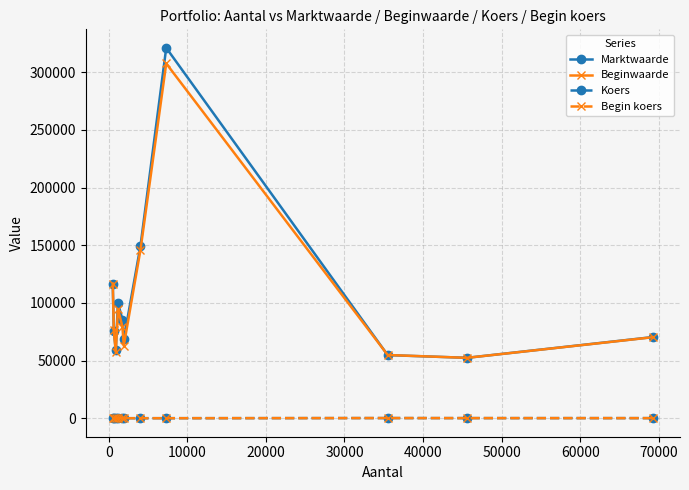

Which series has the widest spread of values?

Marktwaarde